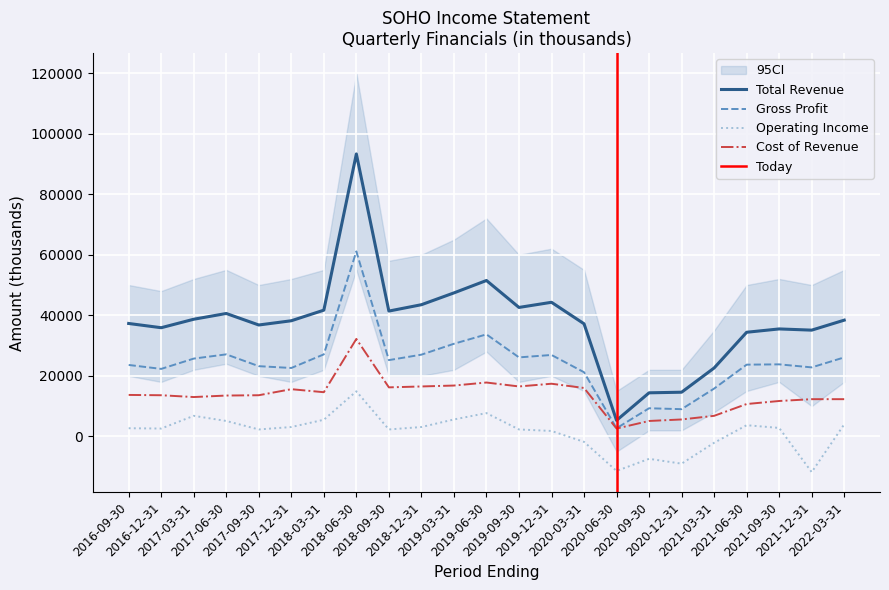

What is the difference between the maximum and second lowest values in the Gross Profit series?

52100